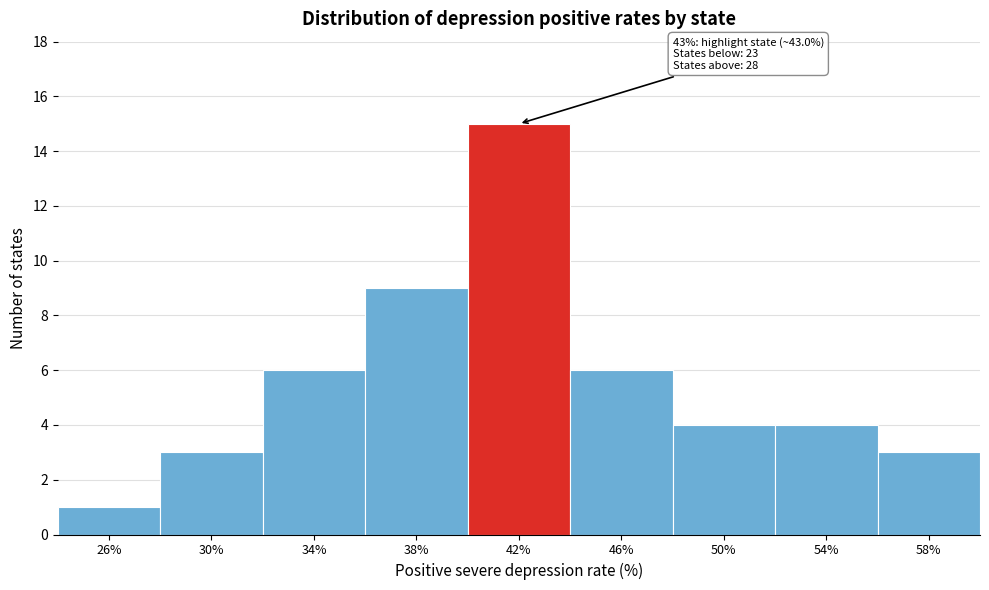

Reading left to right, list all the values displayed in this chart.

26%=1	30%=3	34%=6	38%=9	42%=15	46%=6	50%=4	54%=4	58%=3